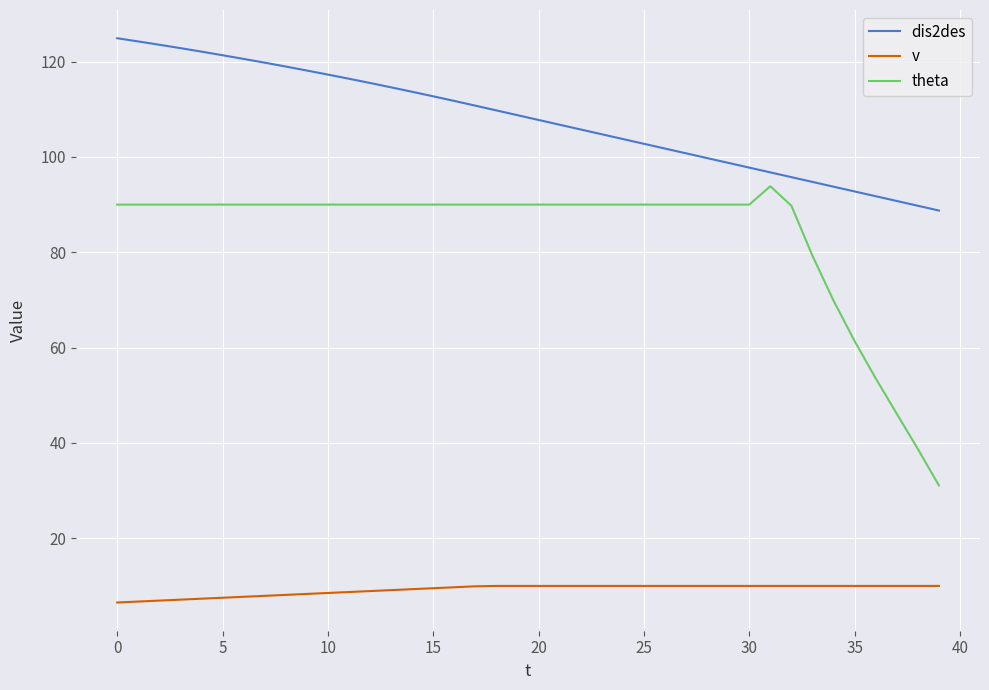

Which series has the largest total across all categories?

dis2des